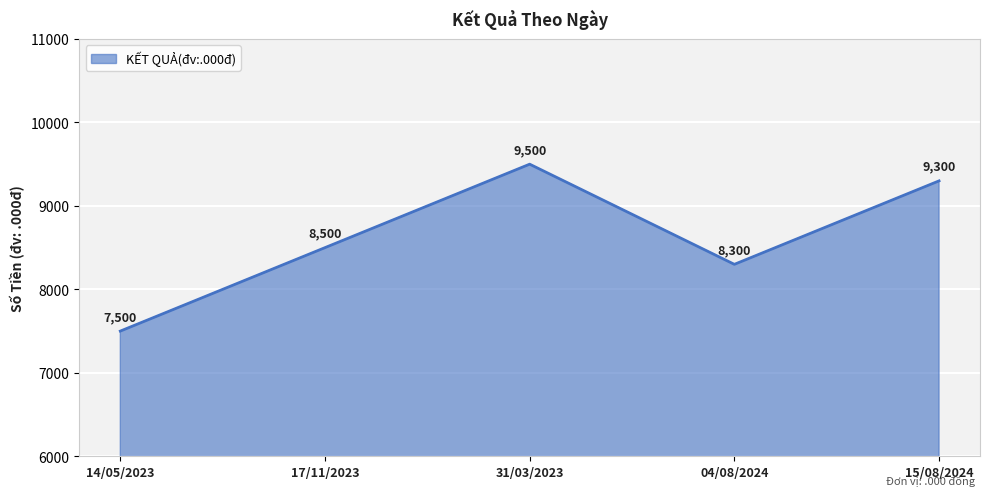

True or false: the data shows 8500 at 17/11/2023.

True